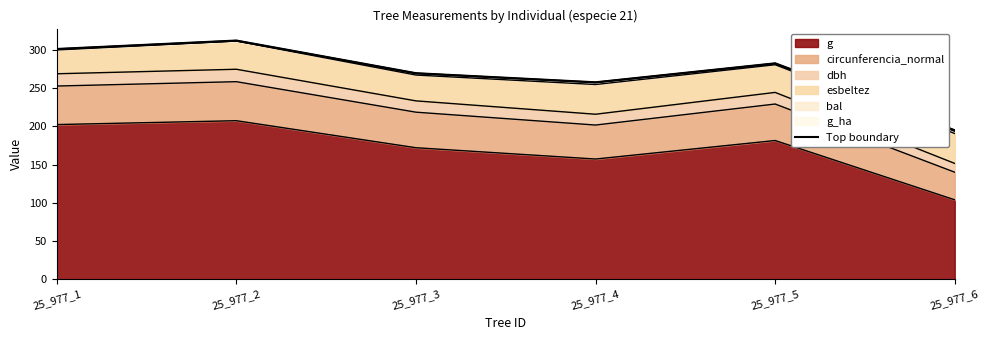

Rank the categories by value from lowest to highest.

25_977_6, 25_977_4, 25_977_3, 25_977_5, 25_977_1, 25_977_2